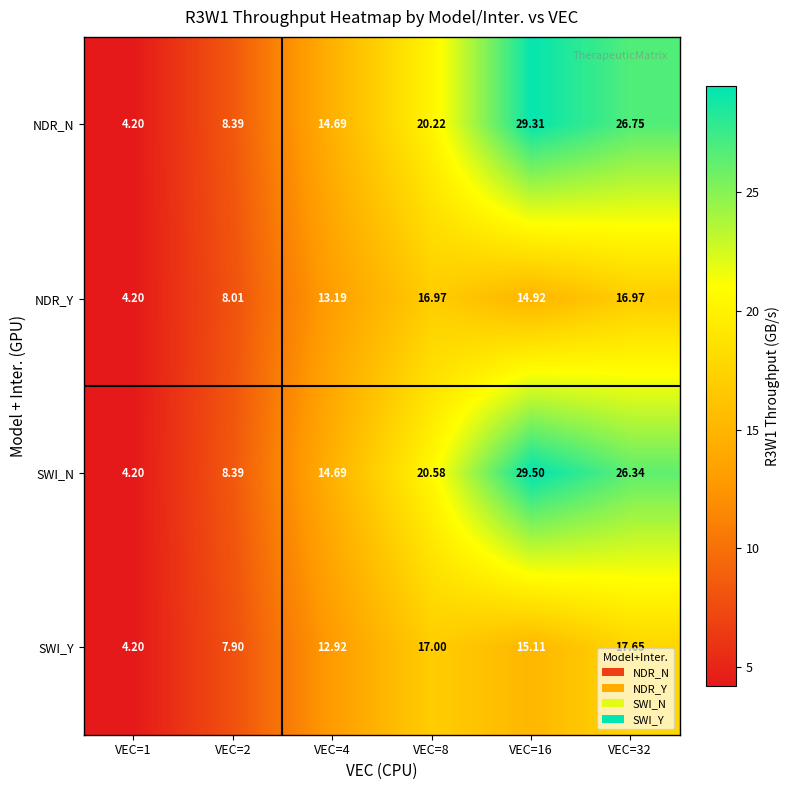

List the series in order of their peak value, lowest first.

NDR_Y, SWI_Y, NDR_N, SWI_N